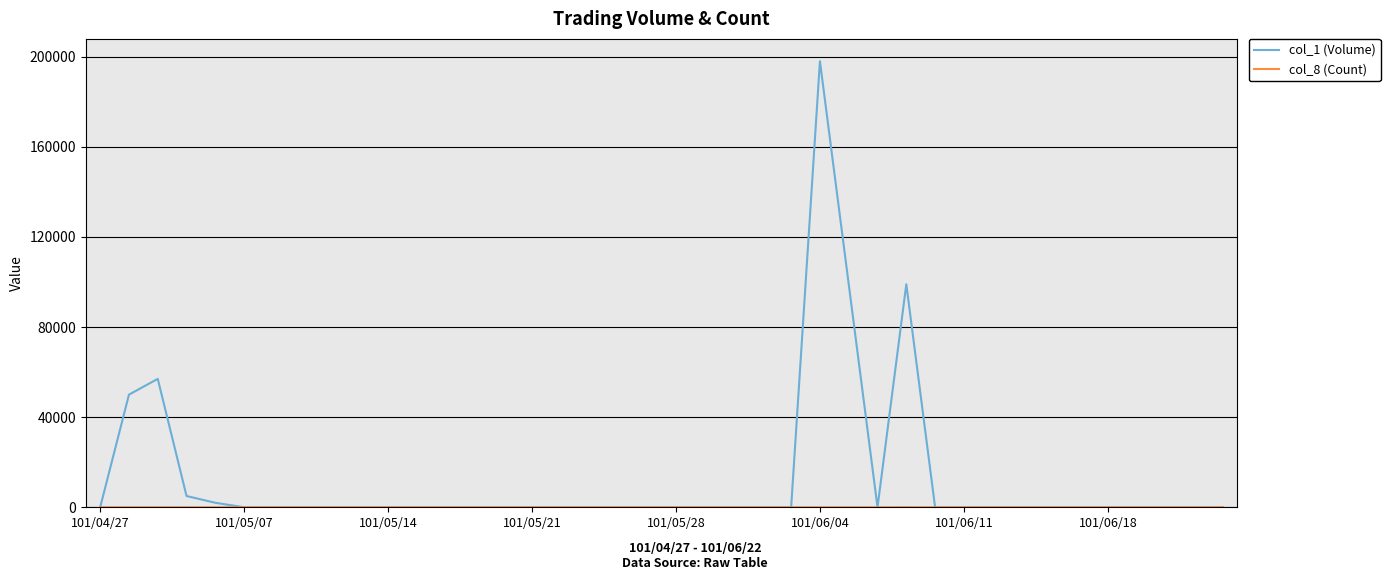

How many lines are shown in the chart?

2